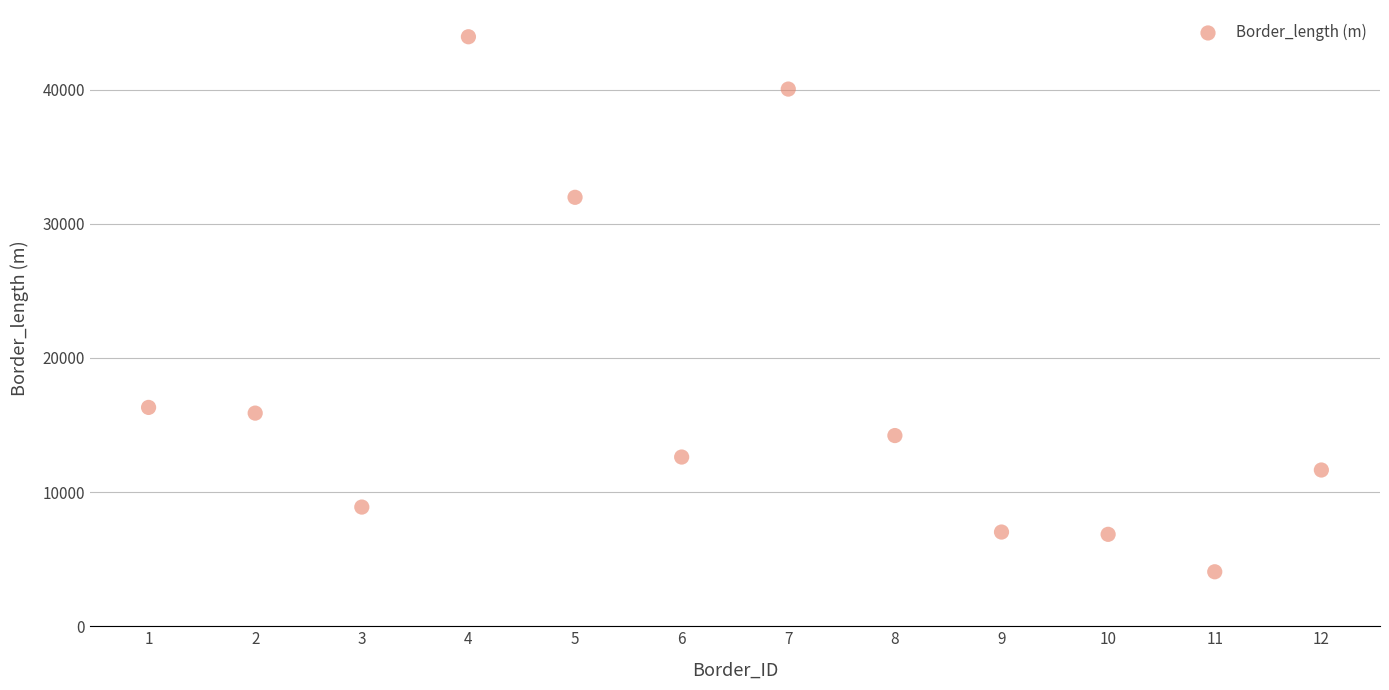

What is the range of Y values (max minus min)?

39889.7